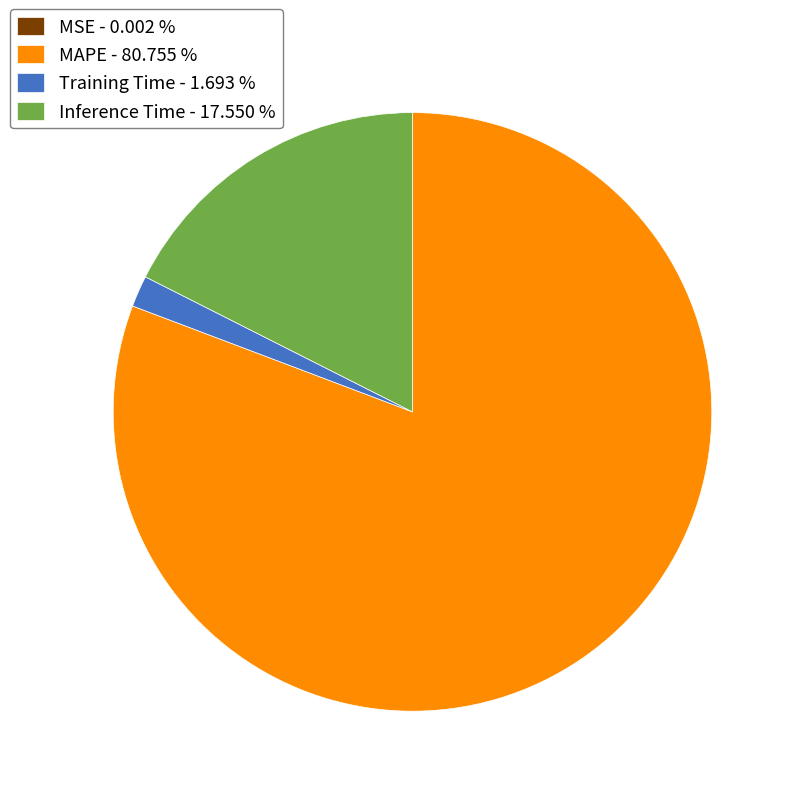

Does any single category account for the majority?

Yes